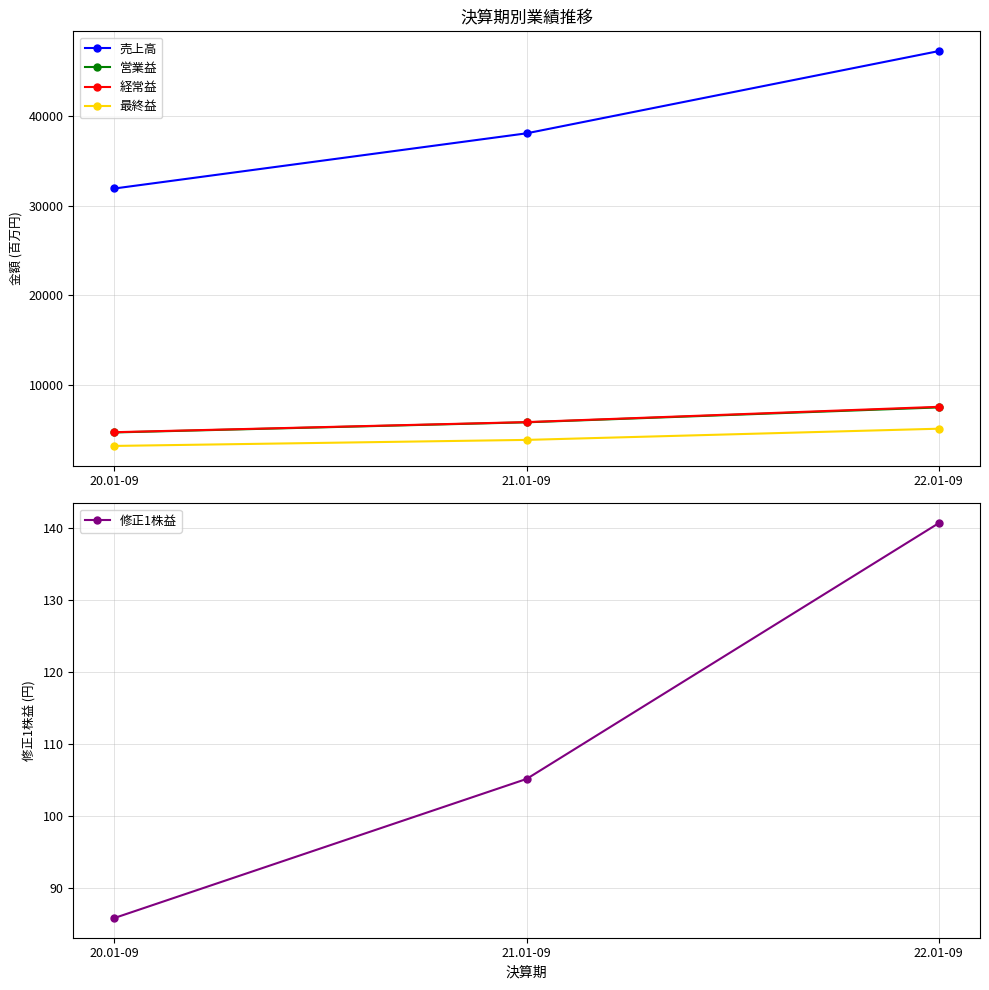

At which category is the sum across all series the highest?

22.01-09